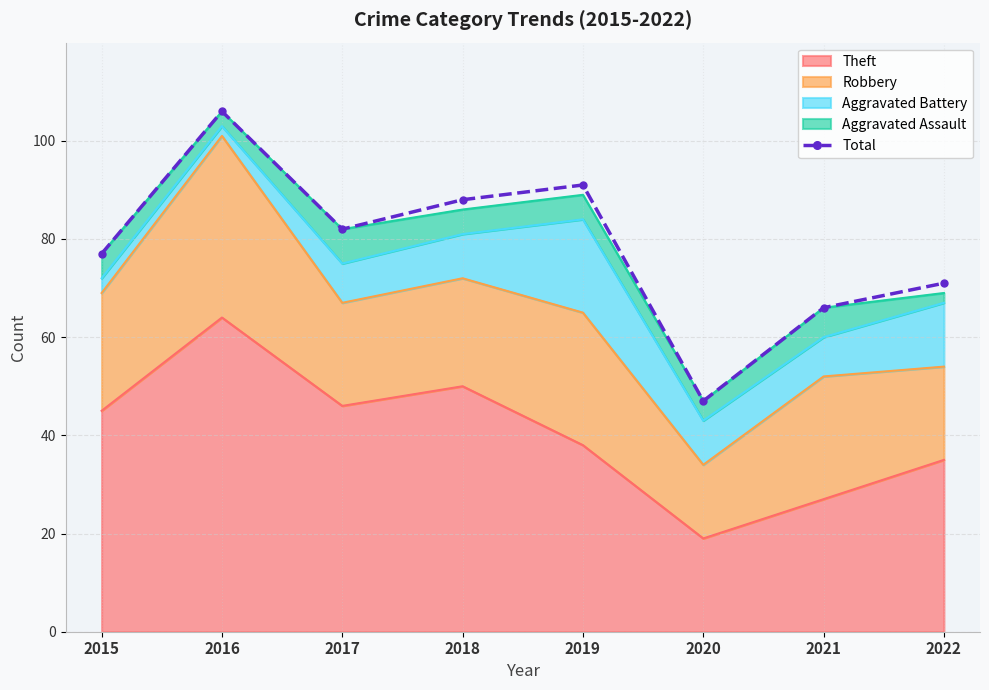

What is the change in value from 2017 to 2022?

-11